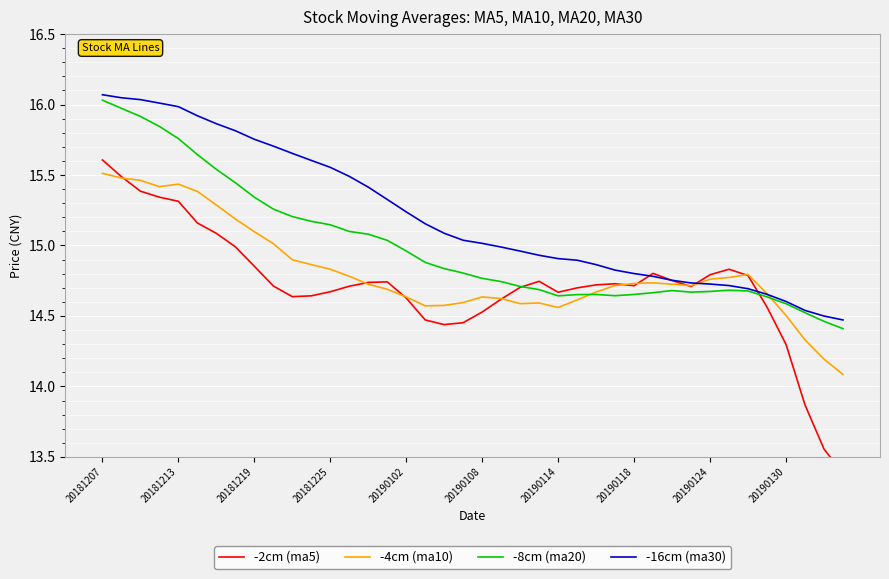

What is the total value across all series at 27?

58.9